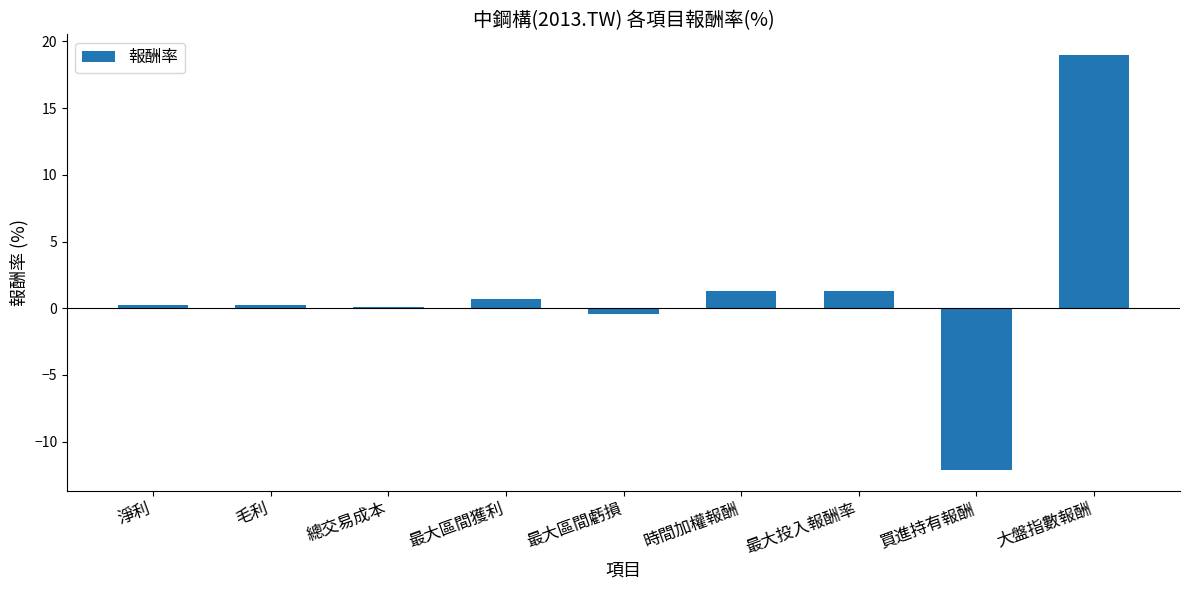

What is the difference between the values at 毛利 and 買進持有報酬?

12.4